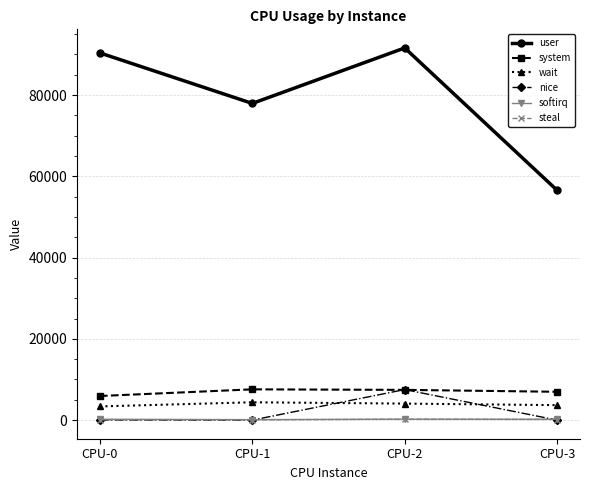

In nice, how many points are lower than both neighbors (excluding endpoints)?

1